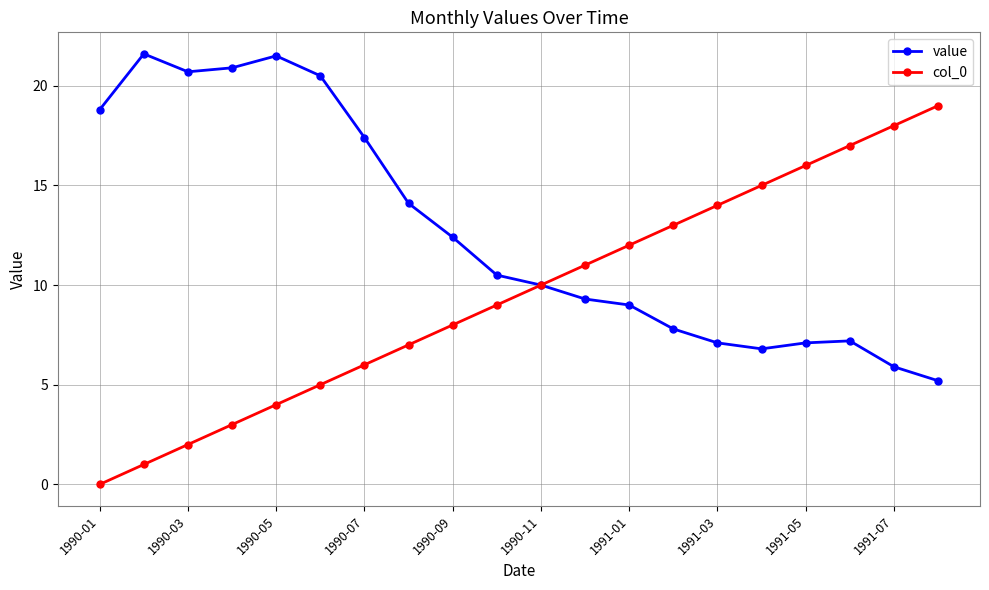

List the series in order of their peak value, lowest first.

col_0, value